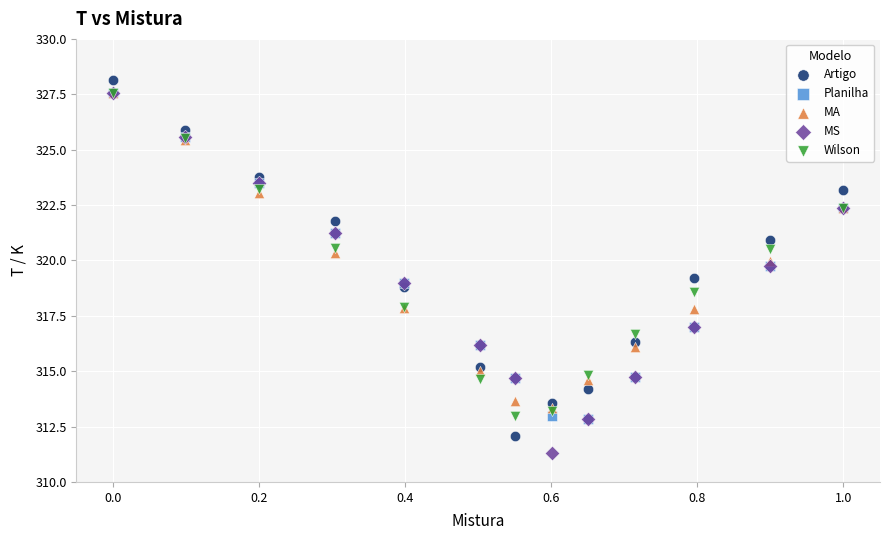

What are all the series names shown in the legend?

Artigo, Planilha, MA, MS, Wilson